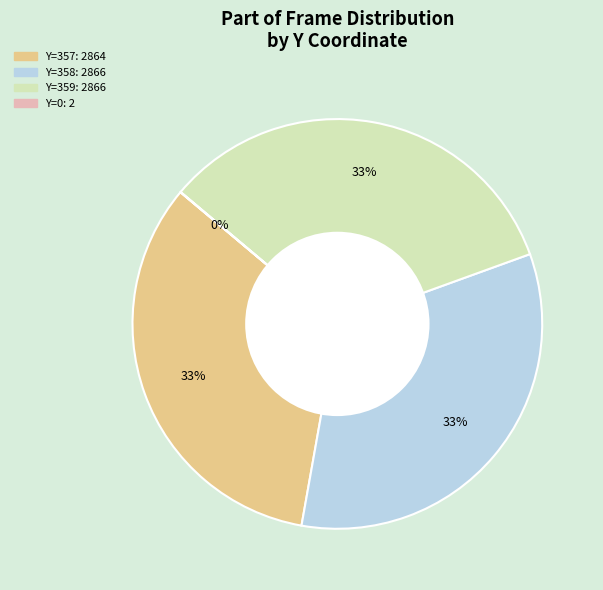

Is there any slice that represents more than half of the pie?

No